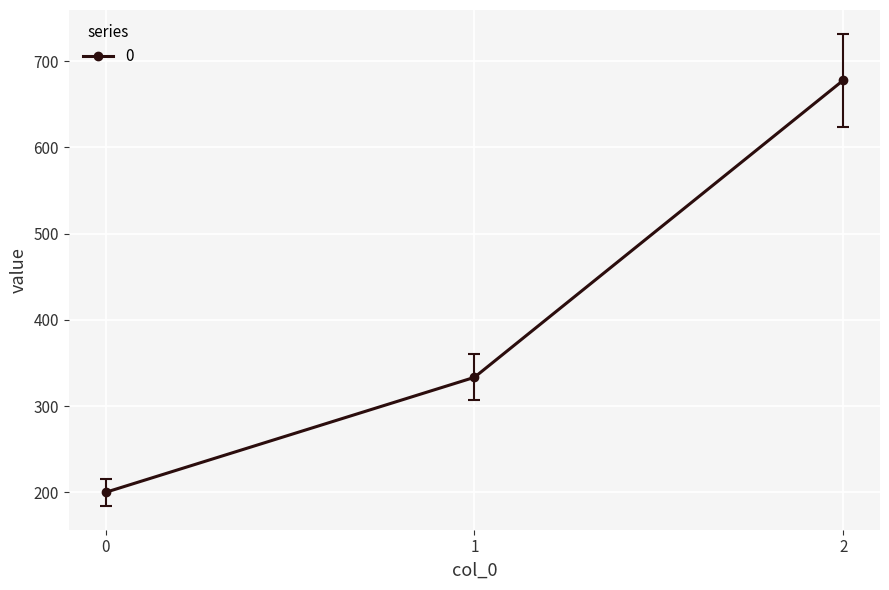

Is it true that the value at 2 is 677.8?

True